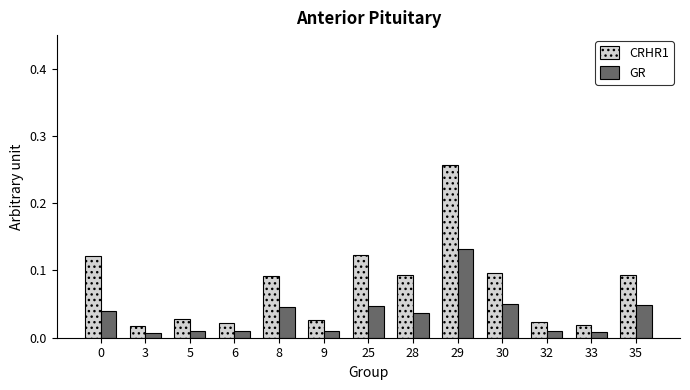

What is the sum of all GR values?

0.5